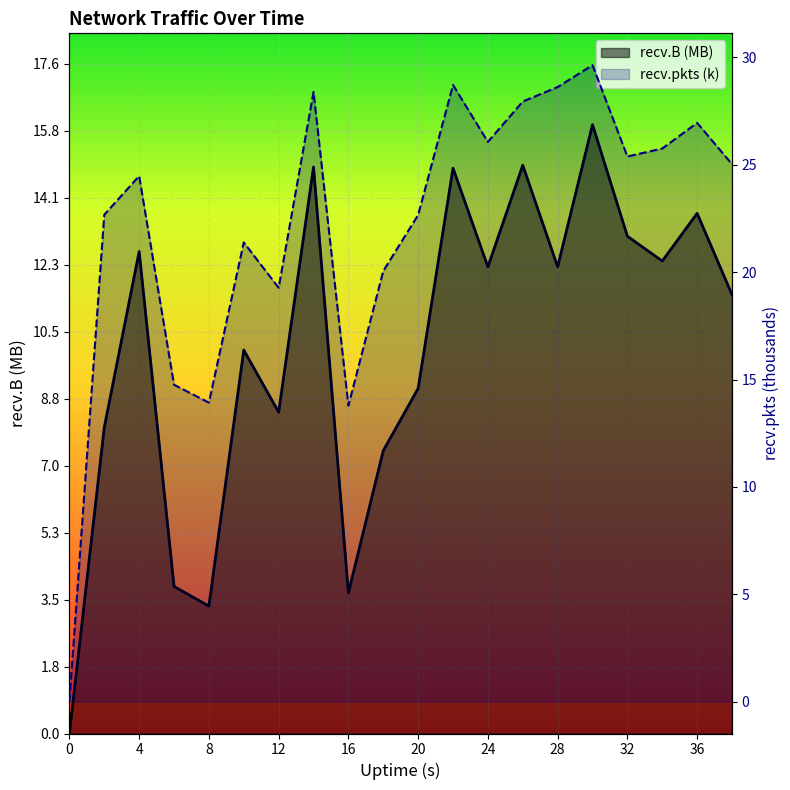

Where is recv.pkts (k) nearest to the value 14?

16